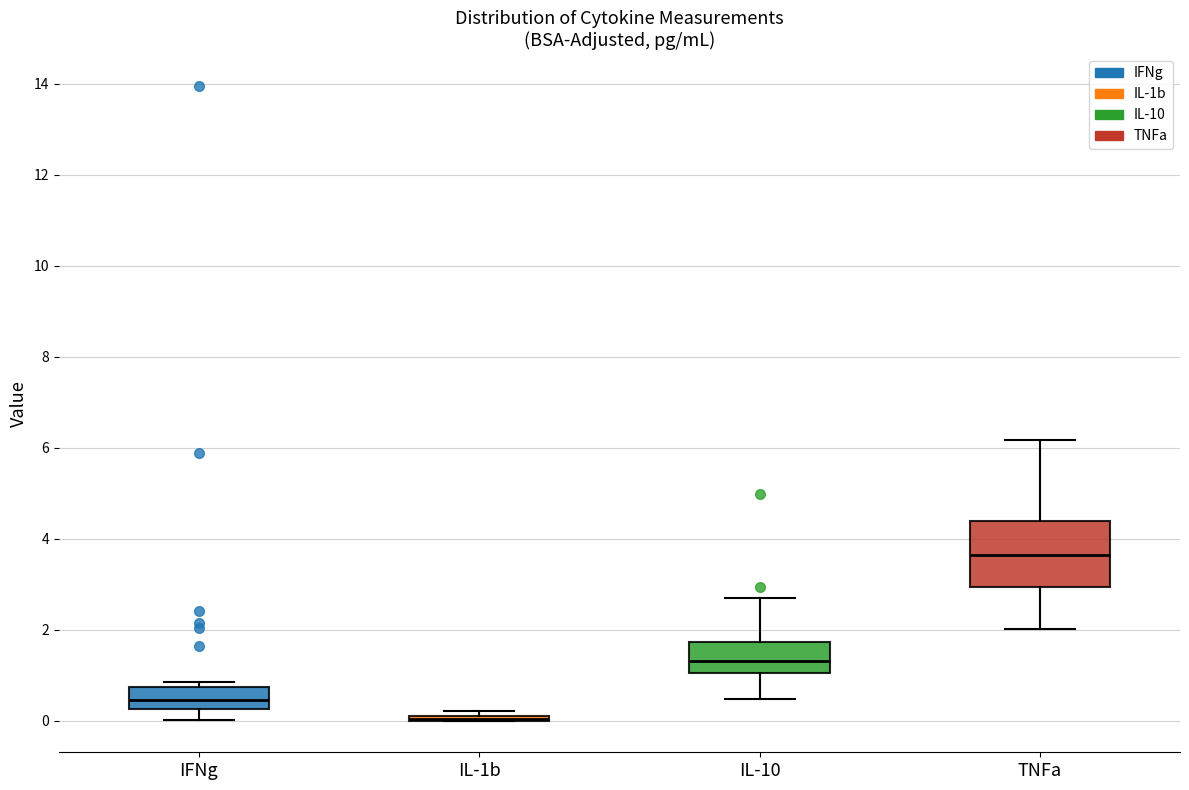

Which box is the tallest, from its lower edge to its upper edge?

TNFa